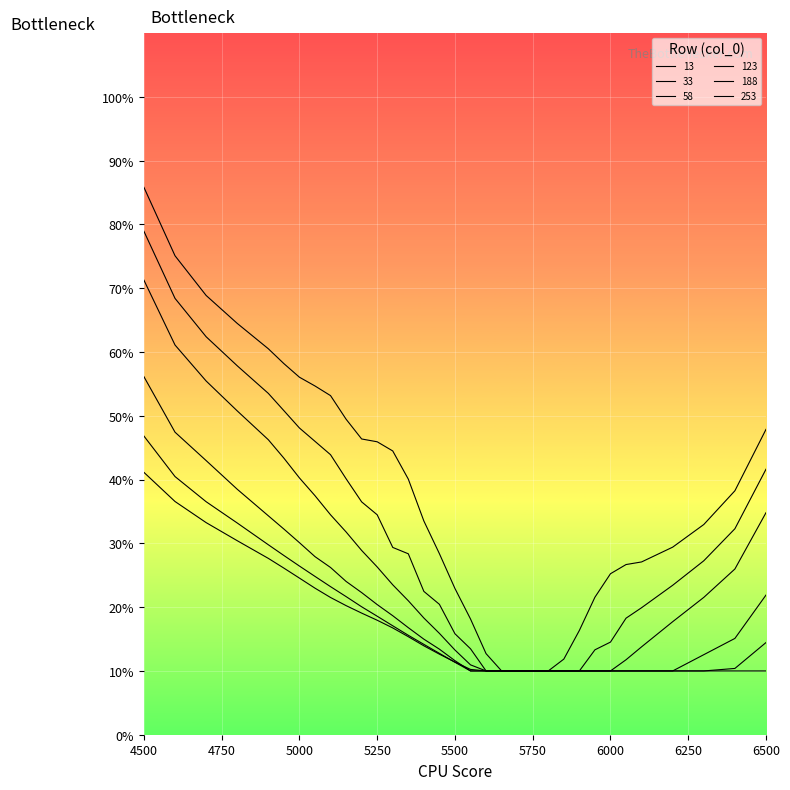

True or false: 188 has more than 0 interior local peaks.

False